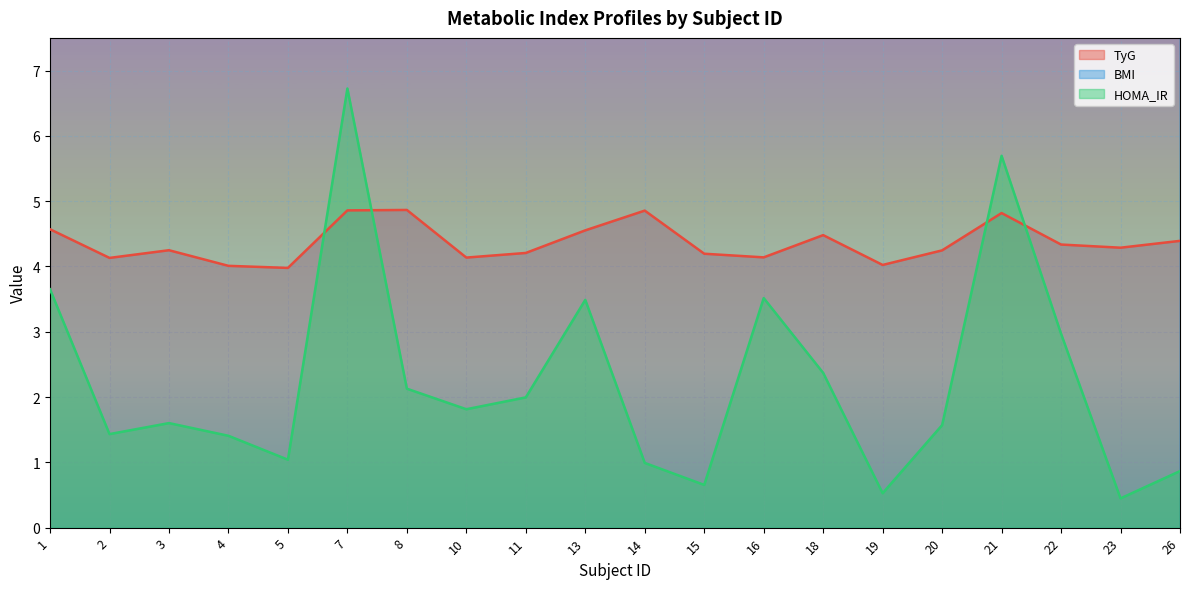

The value of HOMA_IR at 11 is 2.0. True or false?

True